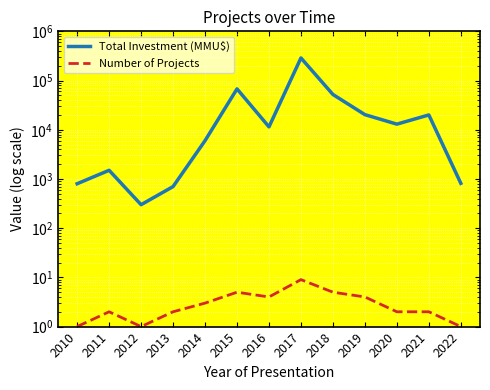

What is the spread (max minus min) of values at 2016?

11440